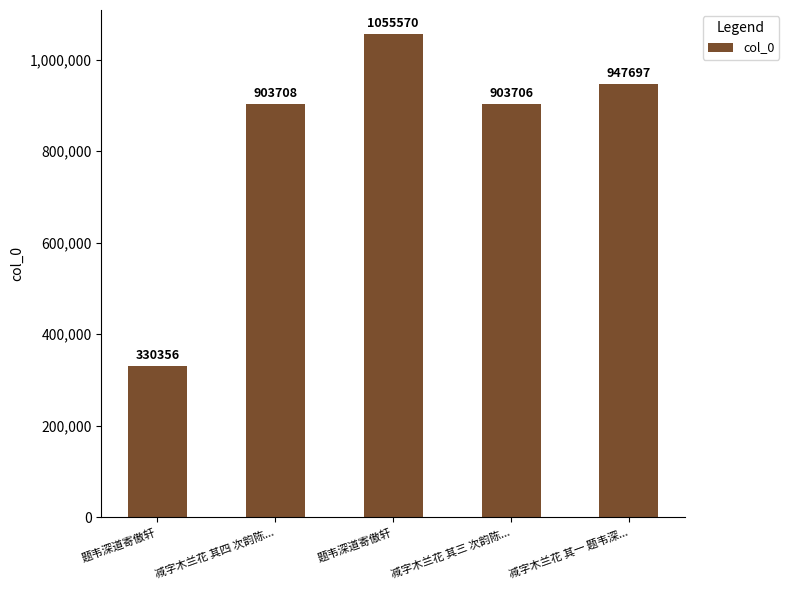

How many distinct data groups are displayed?

1